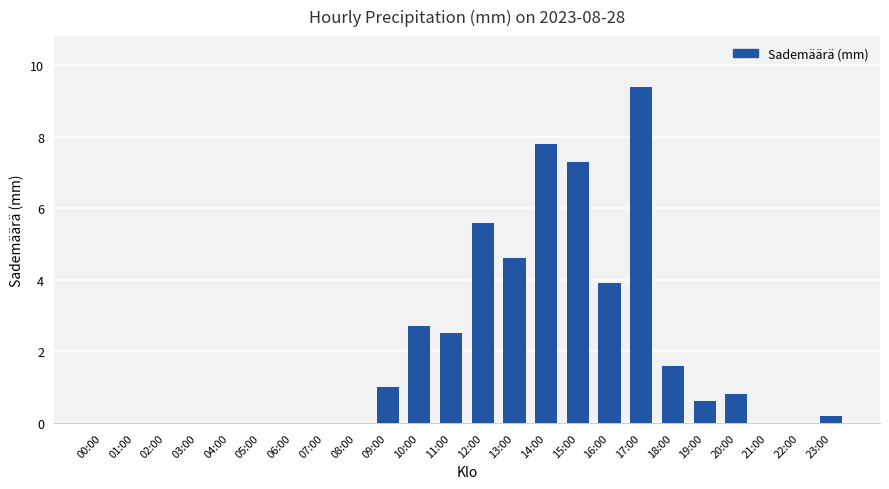

What is the maximum value shown in the chart?

9.4